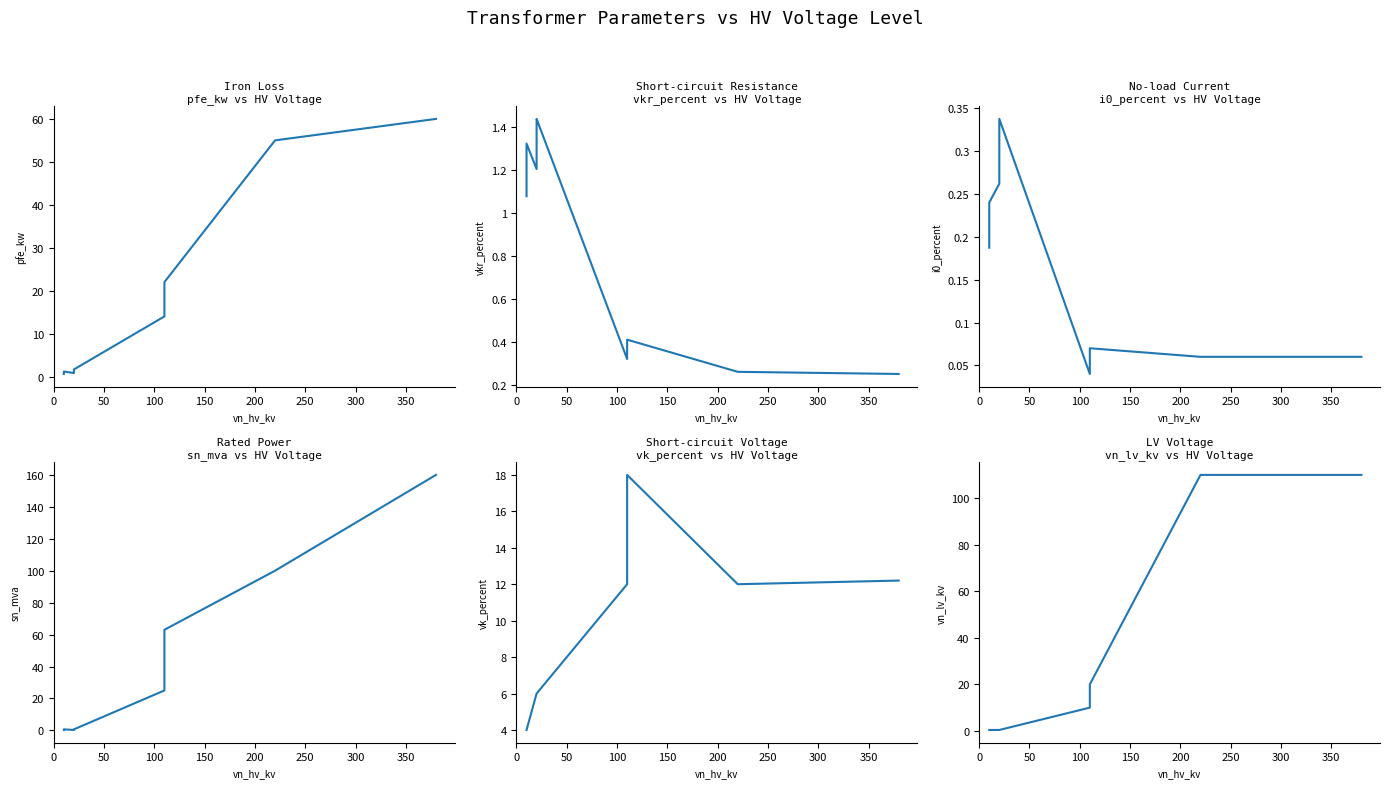

How many values in the vk_percent series are below 12?

6